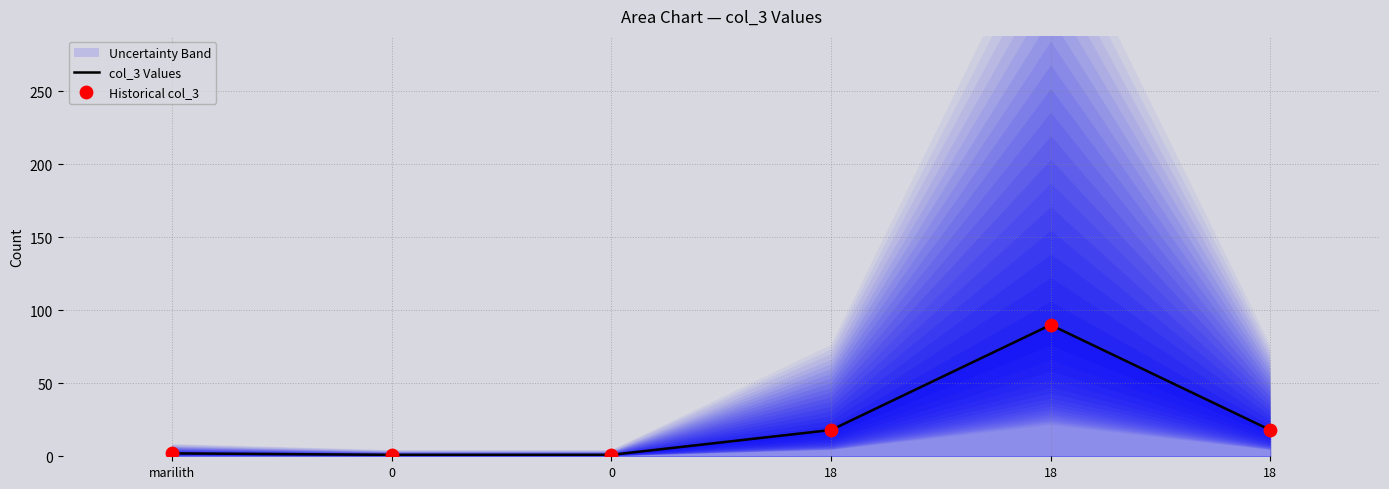

What is the total value across all series at marilith?

4